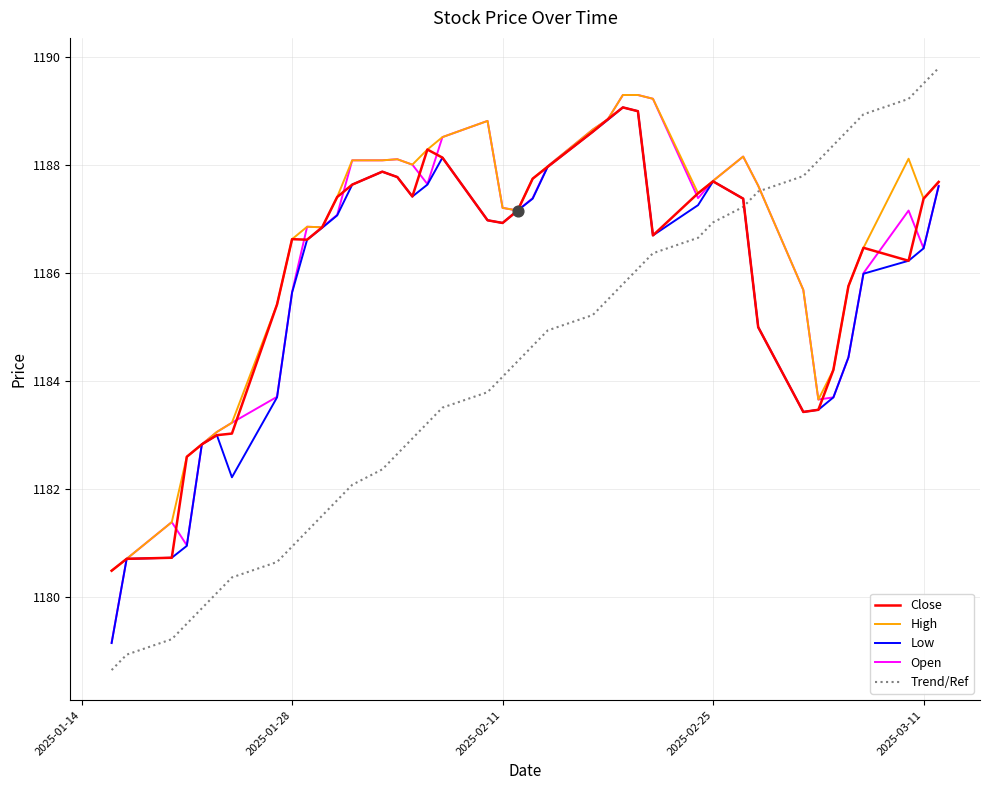

Which series has the widest spread of values?

Trend/Ref